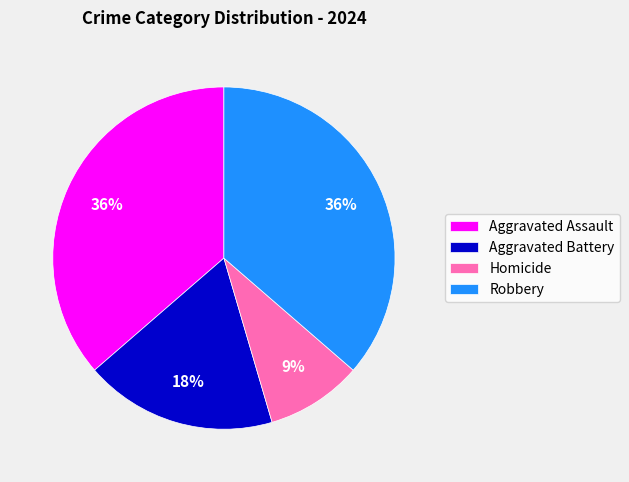

Between Homicide and Aggravated Assault, which is larger?

Aggravated Assault